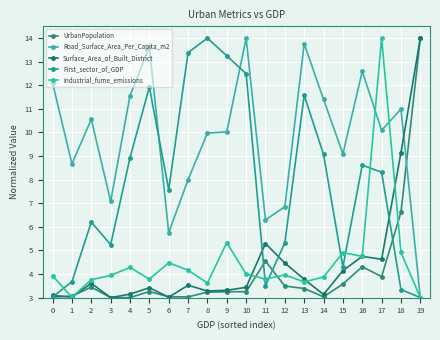

How many data points in First_sector_of_GDP are less than 8?

10